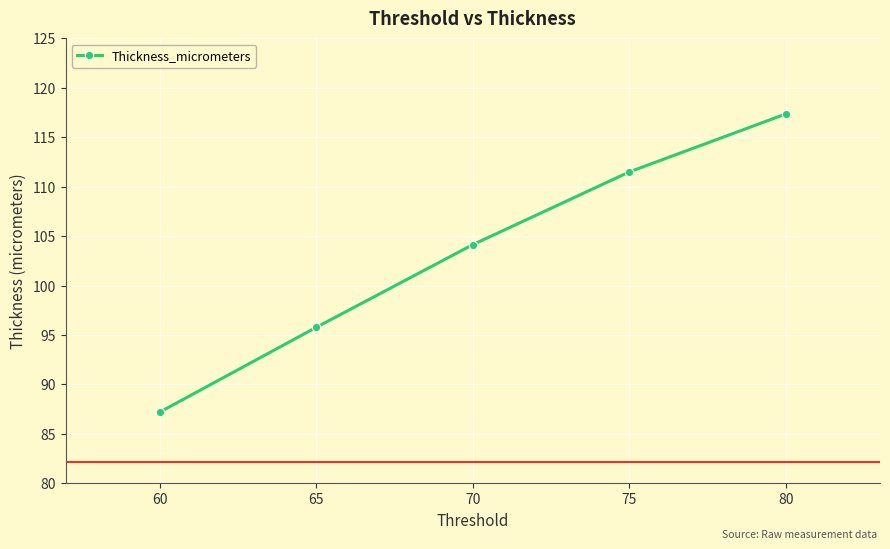

What is the value of the 5th point from the left?

117.4